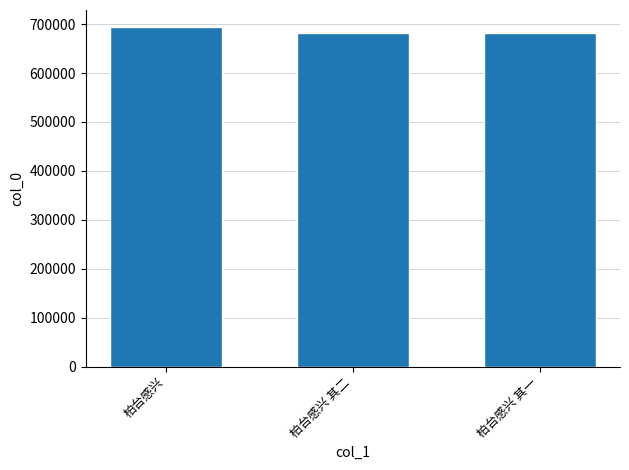

What is the difference between the values at 柏台感兴 其二 and 柏台感兴?

12534